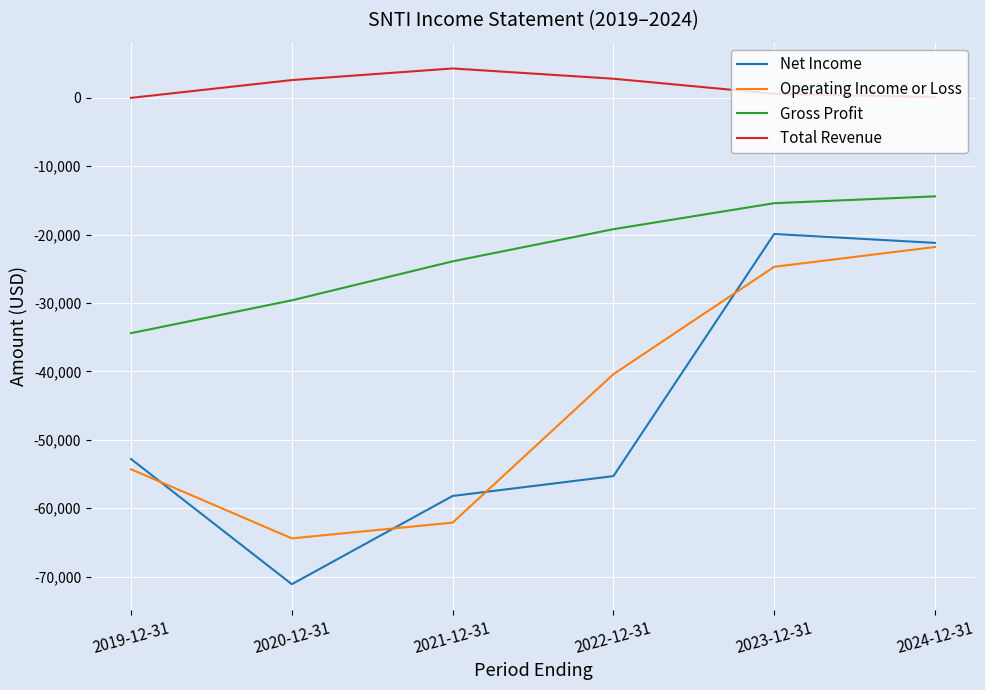

Where is Operating Income or Loss nearest to the value -43100?

2022-12-31